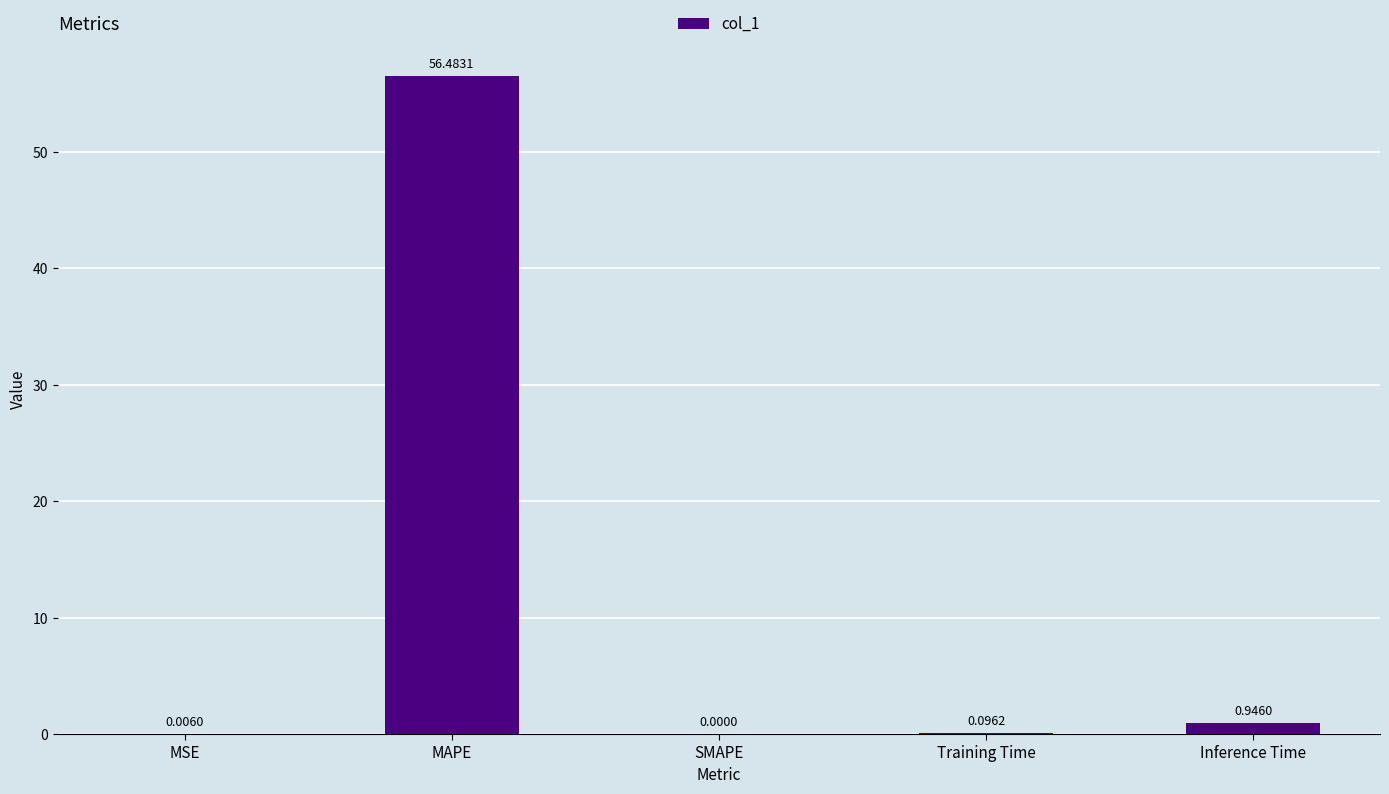

Which category has the highest value across all series?

MAPE